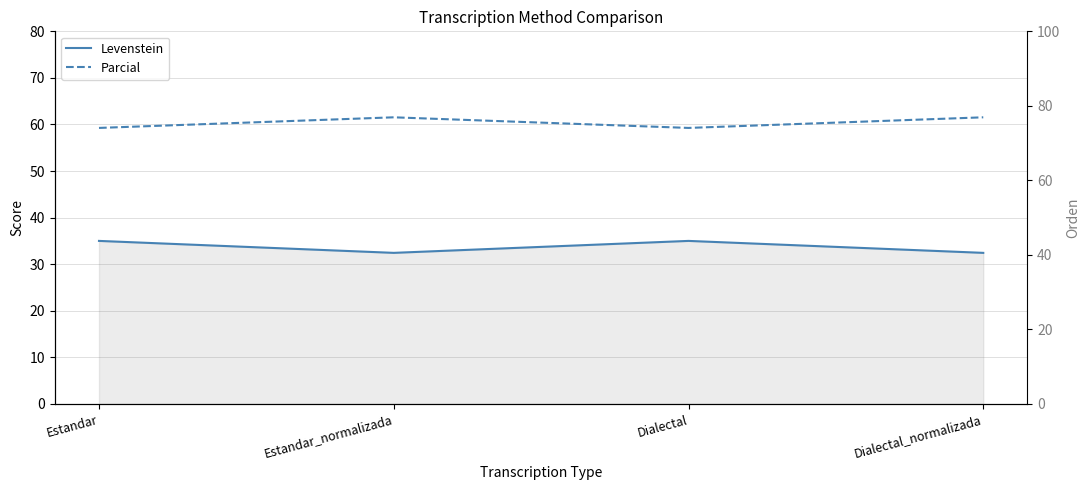

Where is the first local minimum for Parcial?

Dialectal